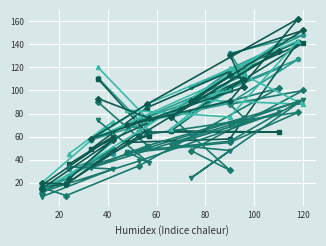

The col_11 series shows 45 at 19. True or false?

False